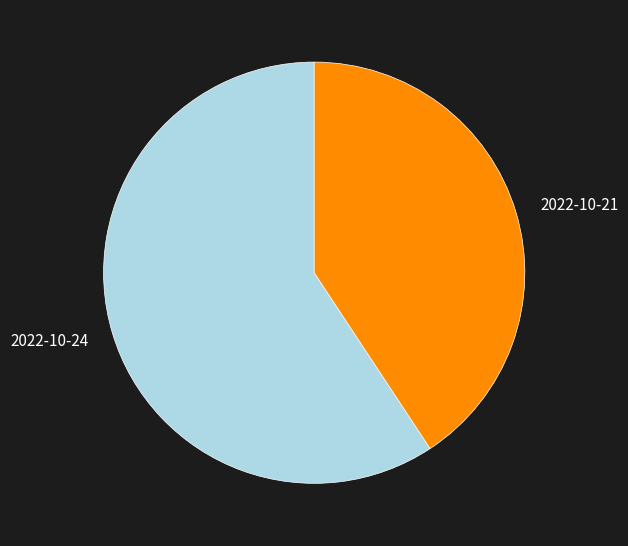

Combined, do 2022-10-21 and 2022-10-24 account for over 50%?

Yes